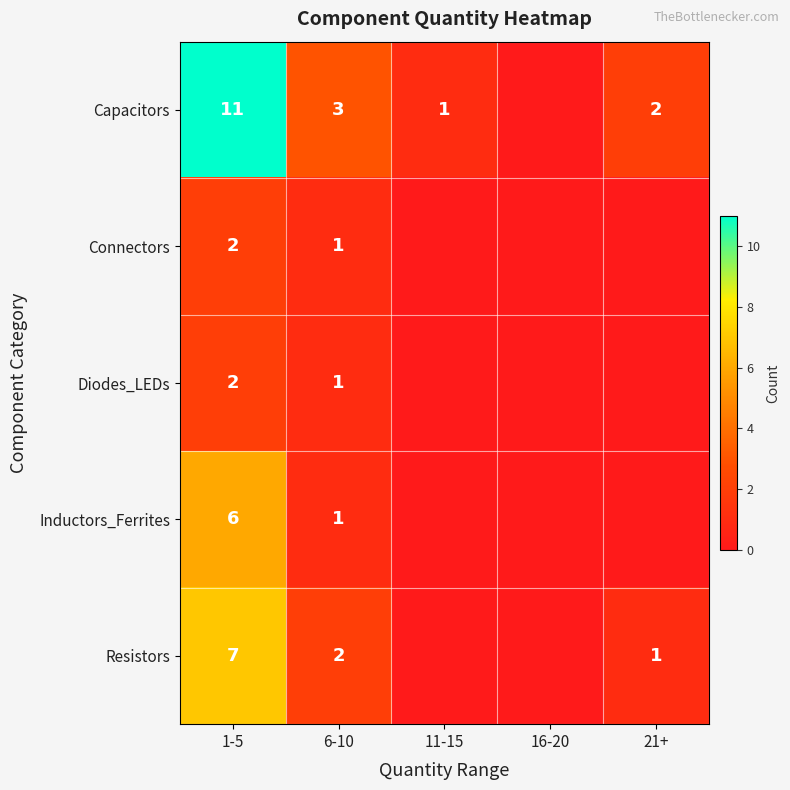

The value of Capacitors at 6-10 is 1. True or false?

False